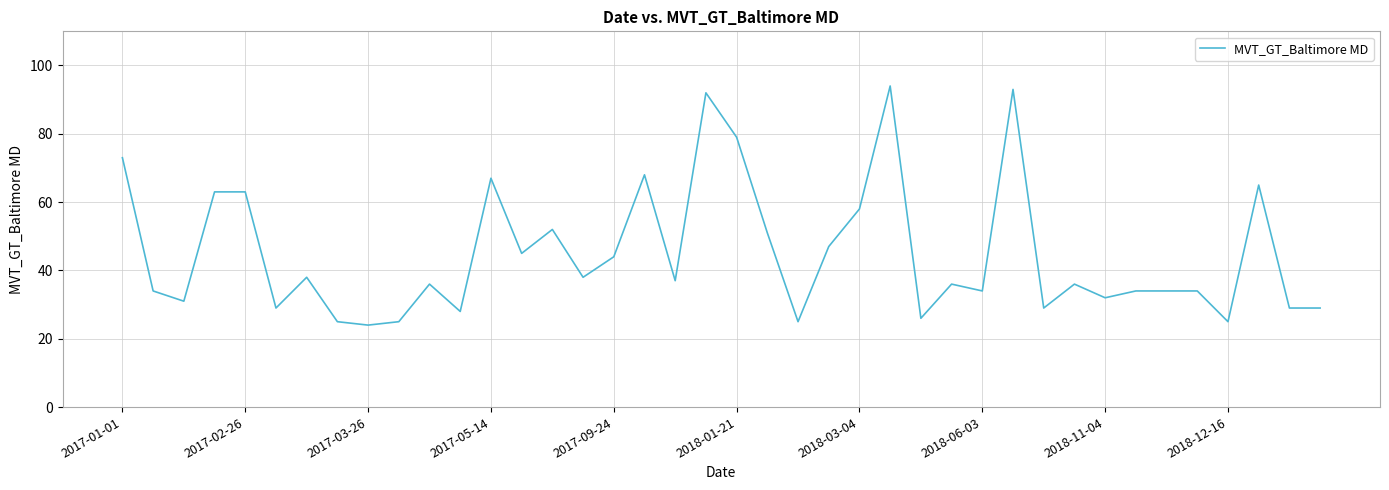

What is the minimum value shown in the chart?

24